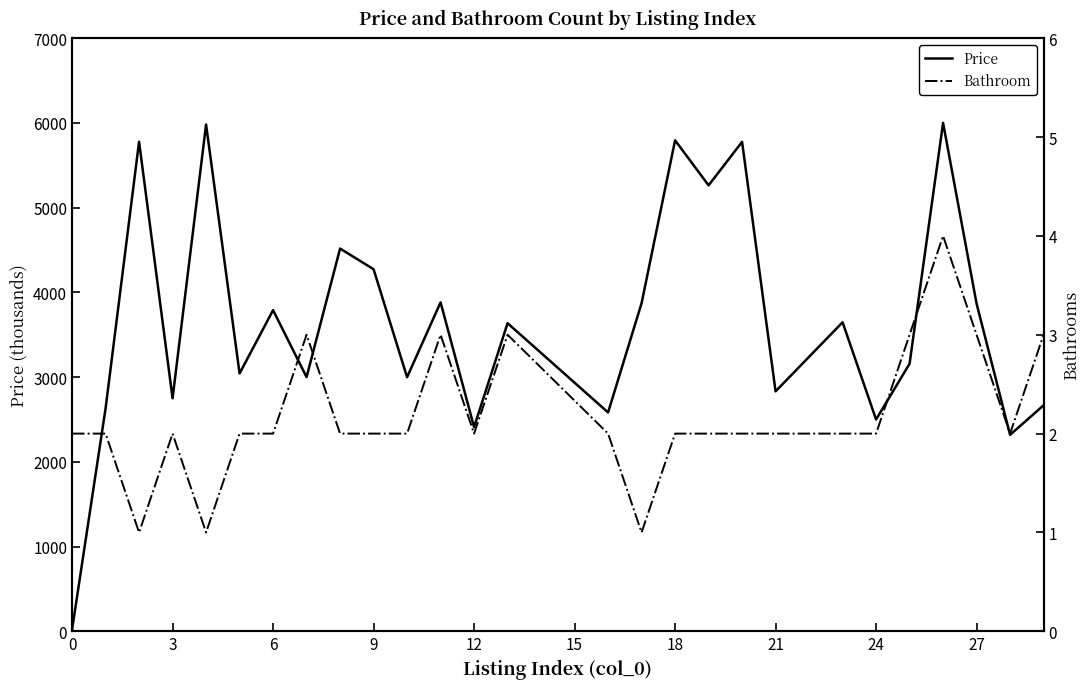

What is the difference between the second highest and second lowest values in the Price series?

3662